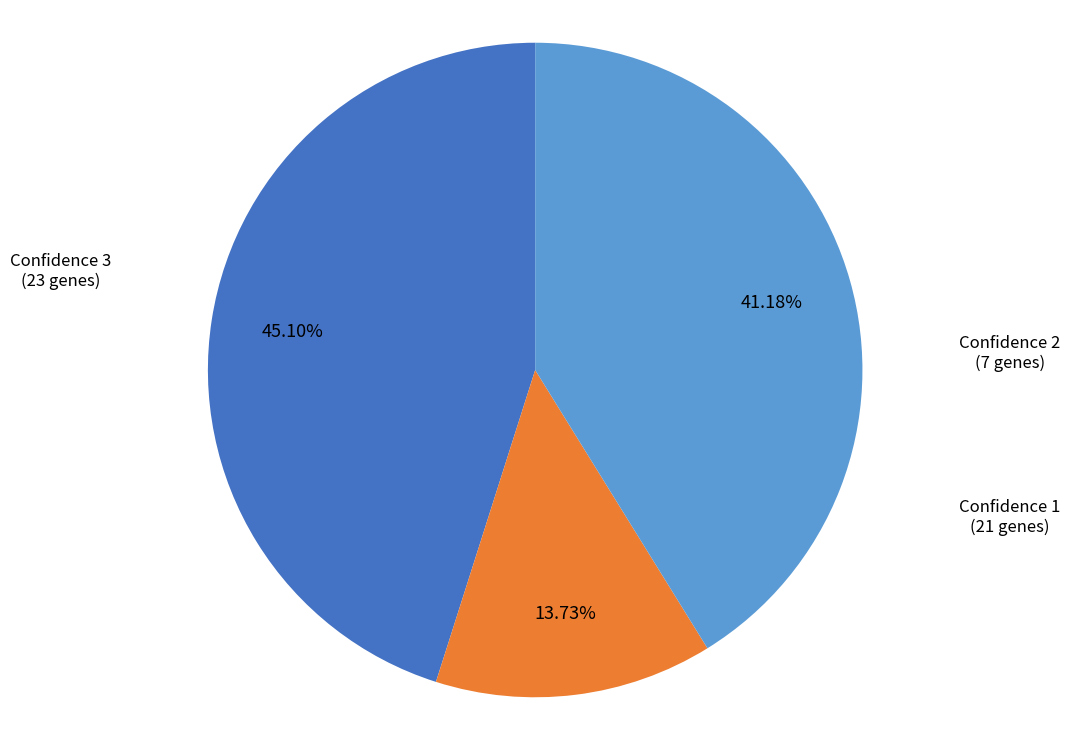

Rank the categories by value from lowest to highest.

Confidence 2, Confidence 1, Confidence 3